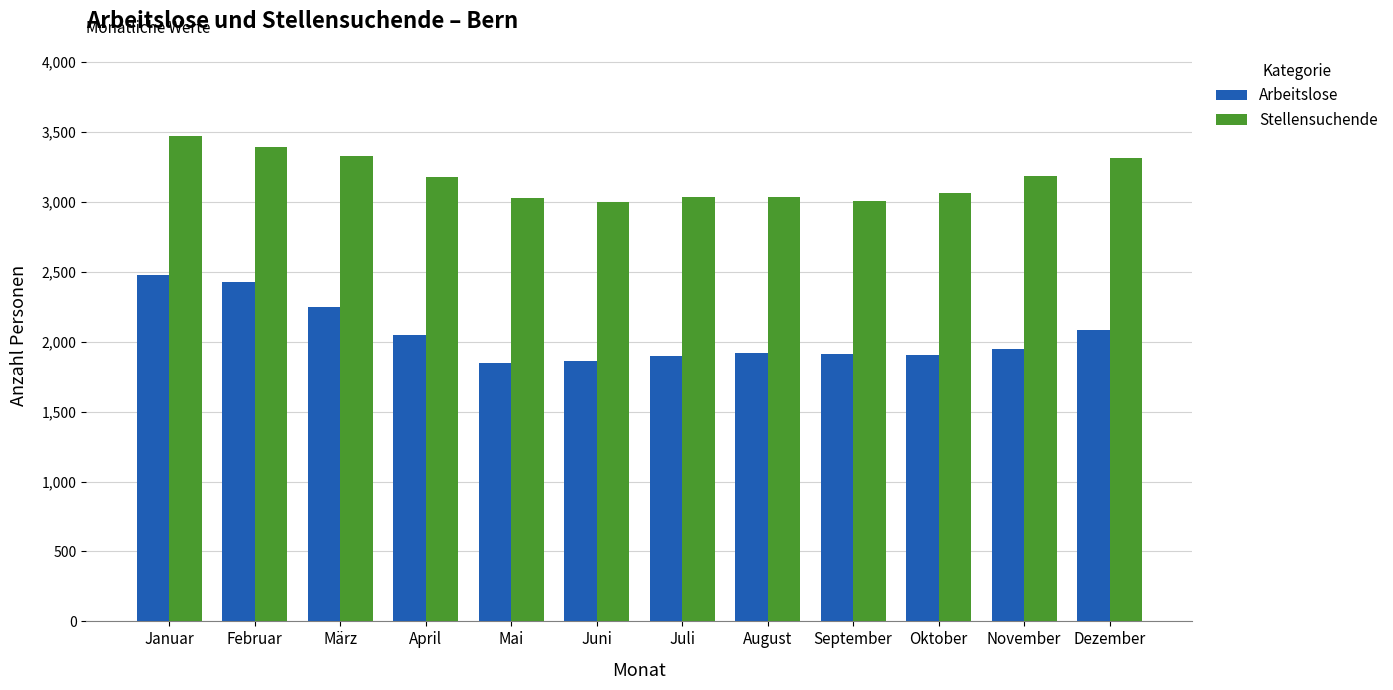

Which label corresponds to the largest value in the chart?

Januar